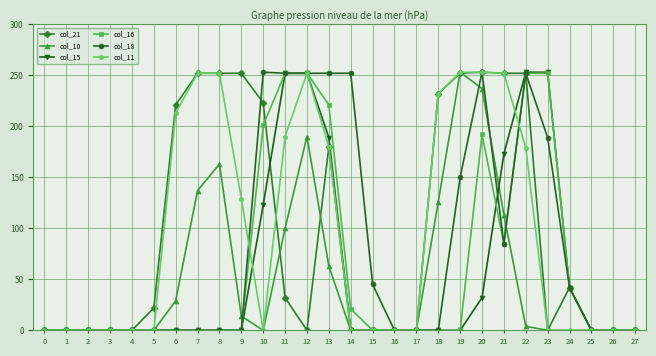

Does the chart display data point markers on the line(s)?

Yes